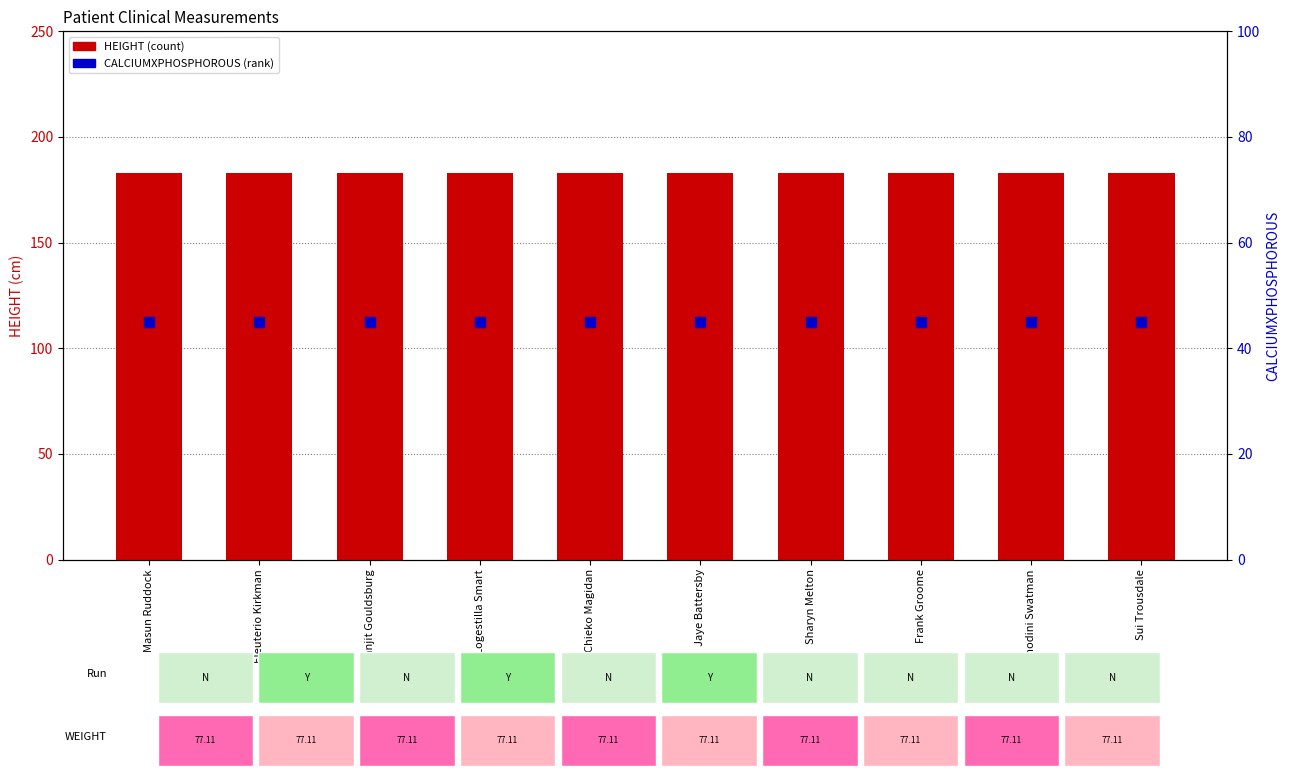

At which label is HEIGHT closest to 182?

Masun Ruddock